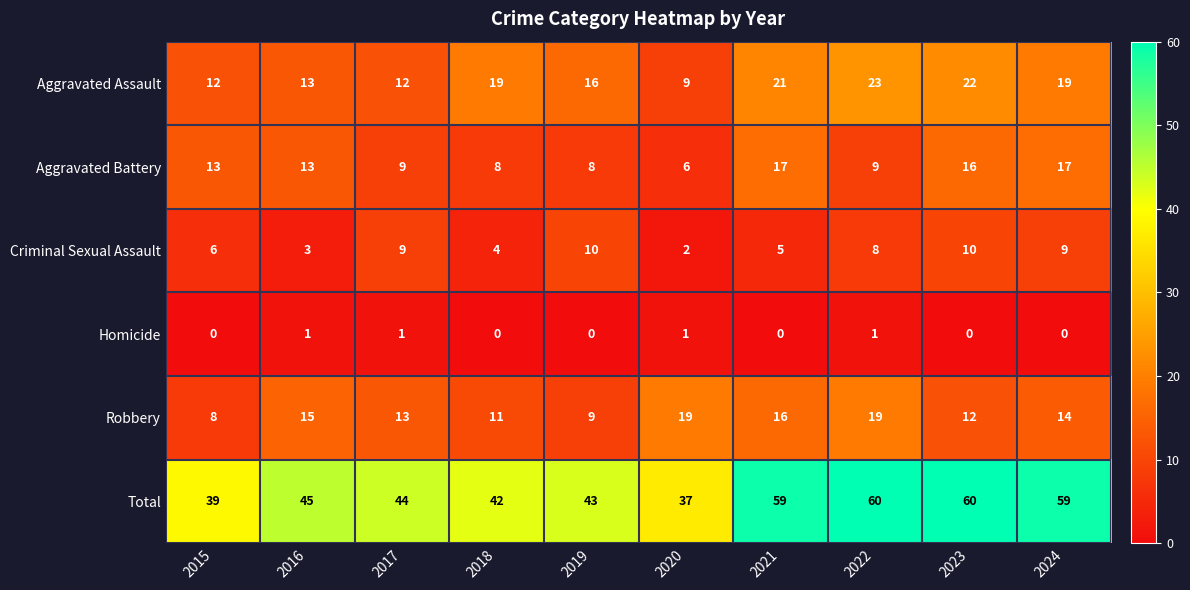

Rank the series by their maximum value, from lowest to highest.

Homicide, Criminal Sexual Assault, Aggravated Battery, Robbery, Aggravated Assault, Total